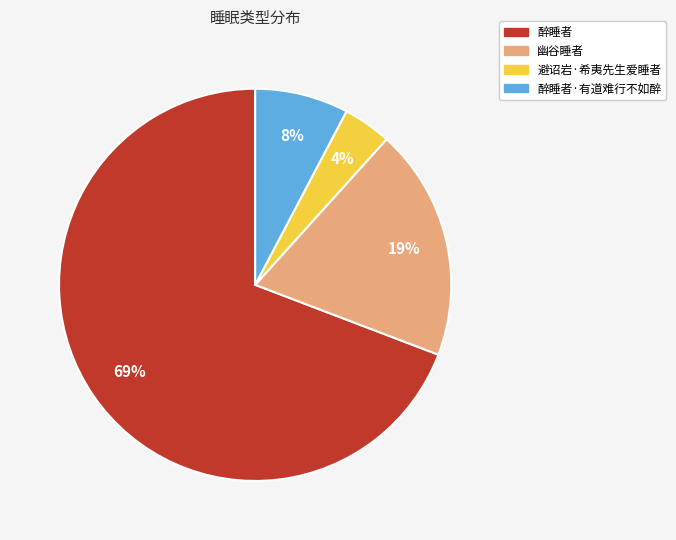

Is there any slice that represents more than half of the pie?

Yes